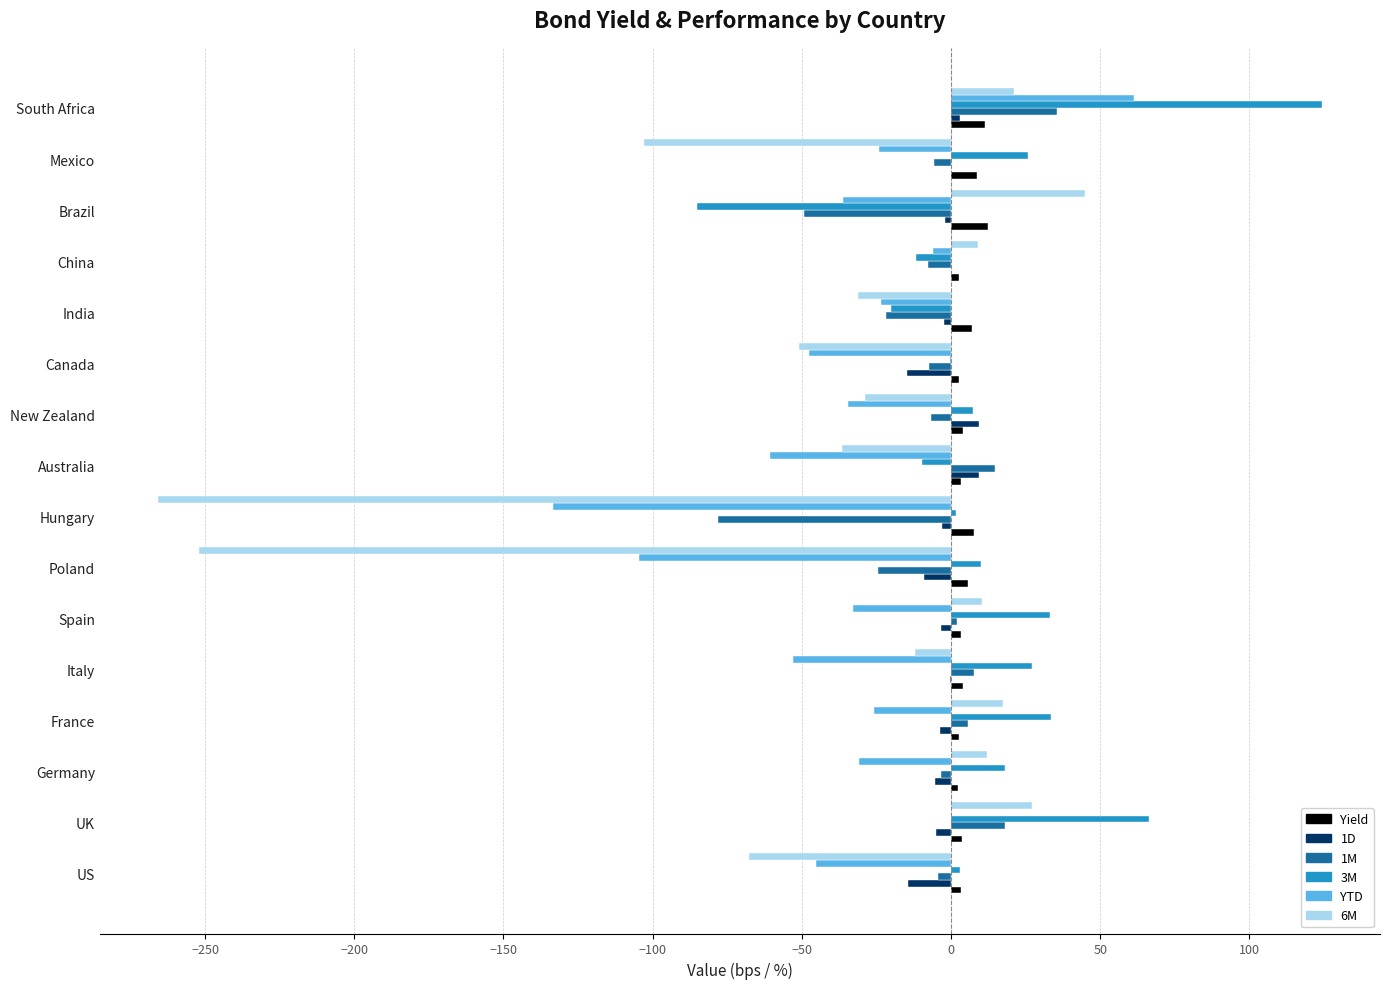

Which label corresponds to the largest value in the chart?

South Africa